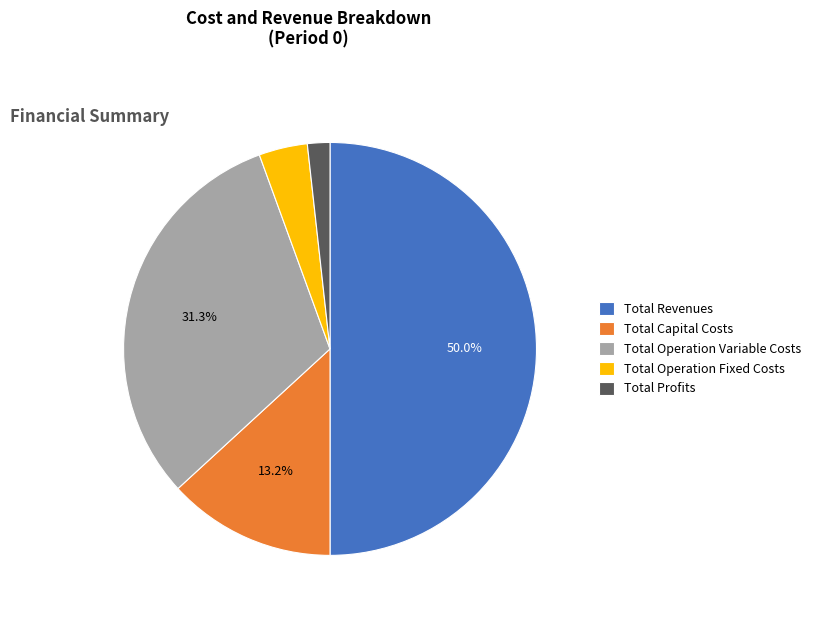

To the nearest percent, what portion does Total Profits represent?

2%